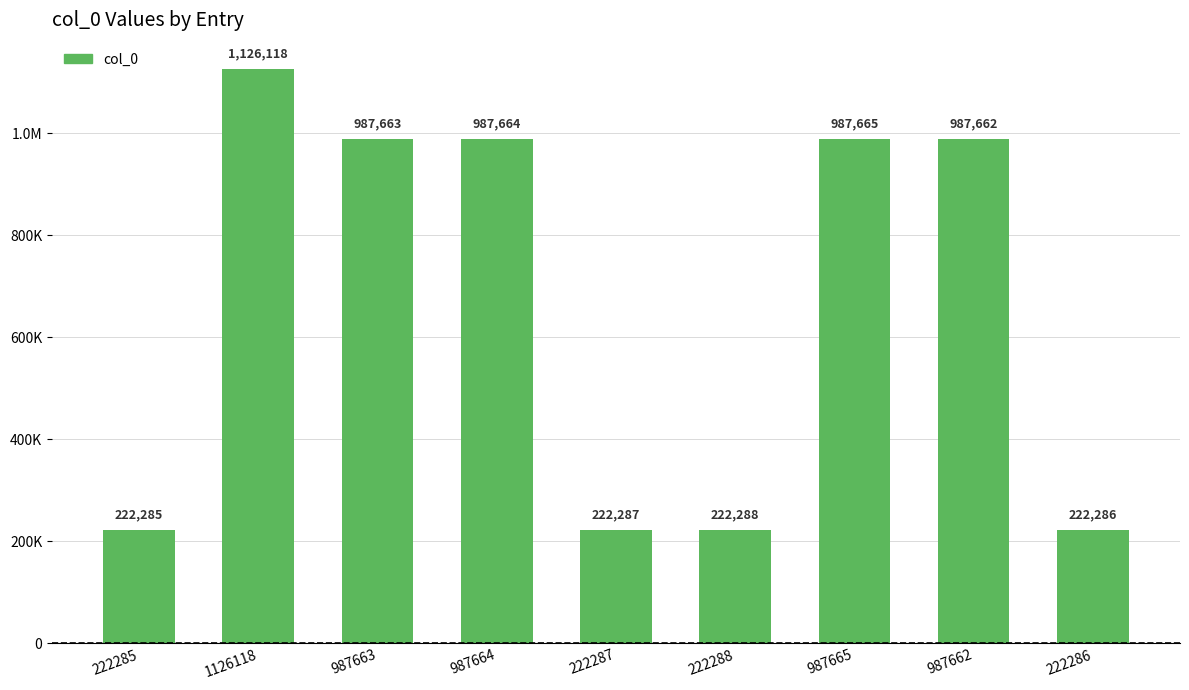

What is the sum of all values?

5965918